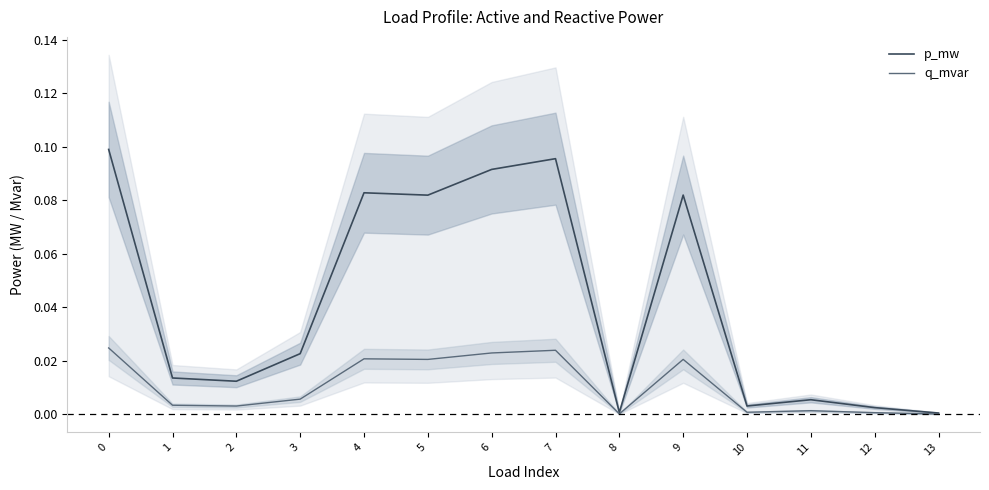

True or false: p_mw has a value of 0.1 at 6.

True